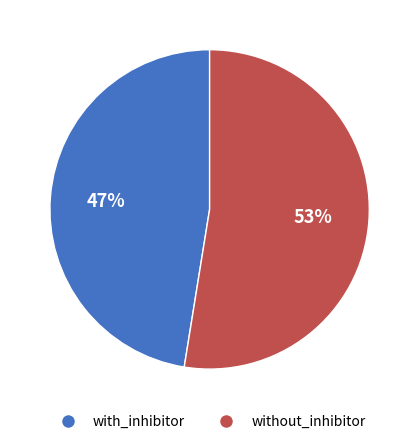

How many slices are in this pie chart?

2